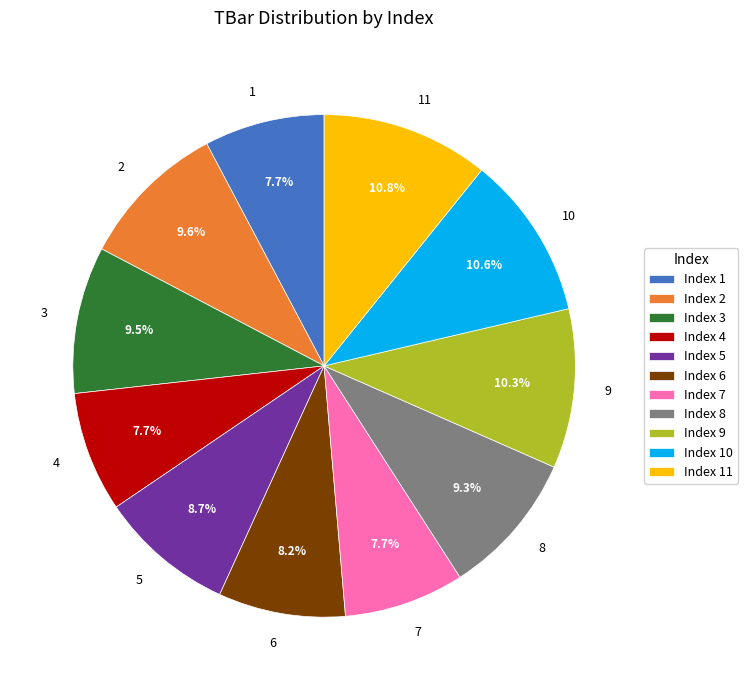

What is the ratio of the value at 2 to the value at 7?

1.2